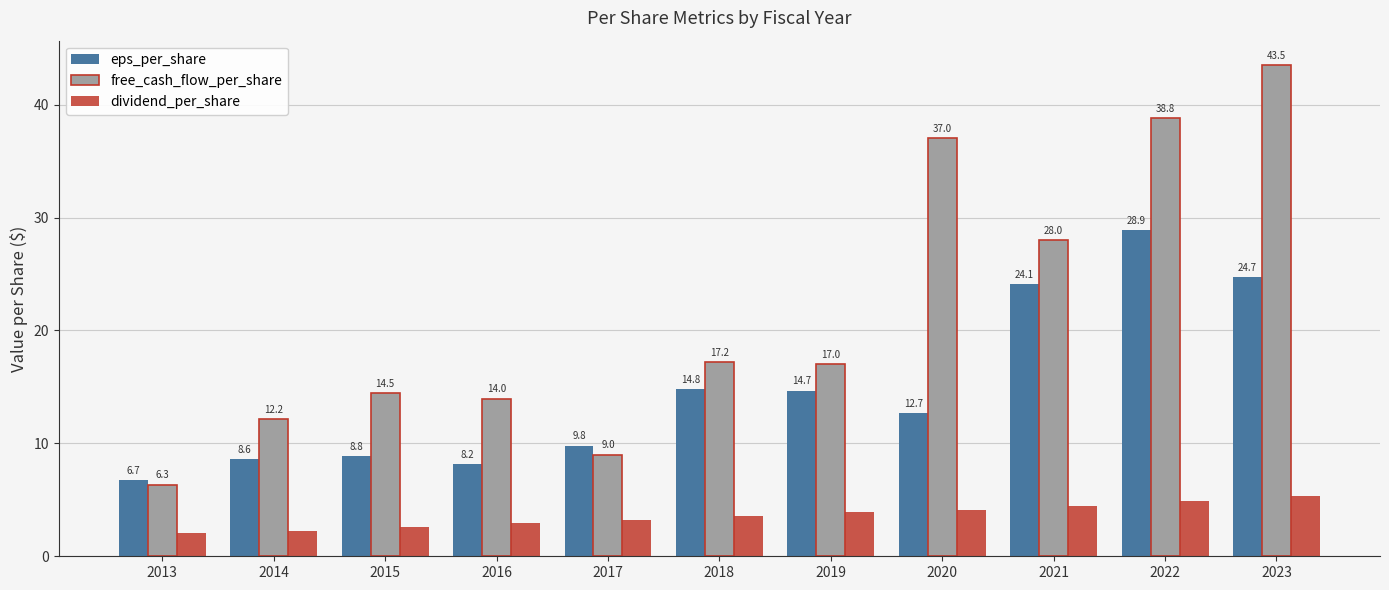

Where is dividend_per_share nearest to the value 3?

2016